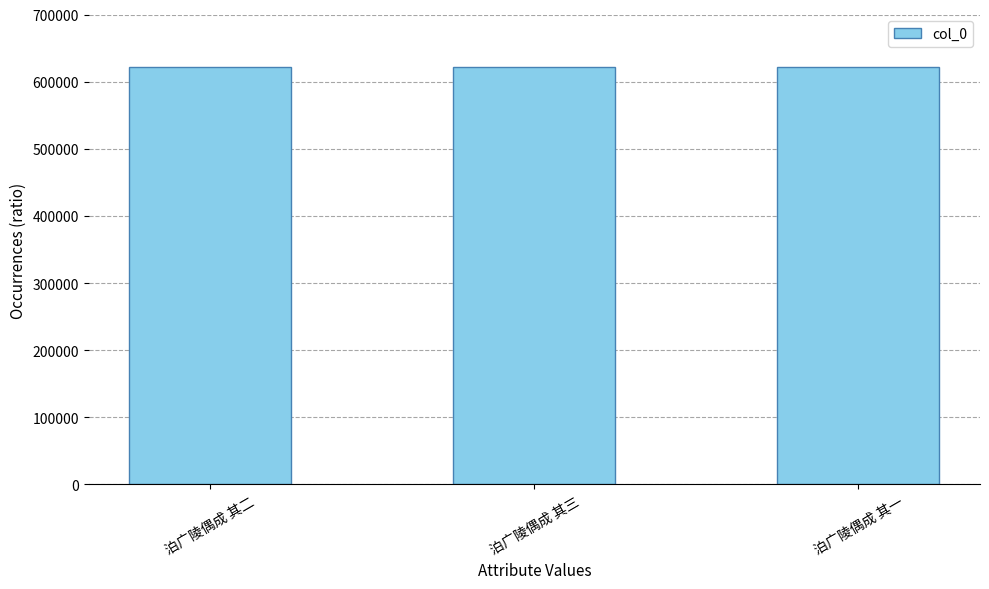

What is the sum of all values?

1867467